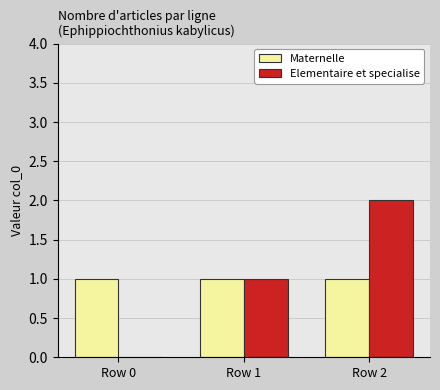

The Elementaire et specialise series shows 0 at Row 0. True or false?

True